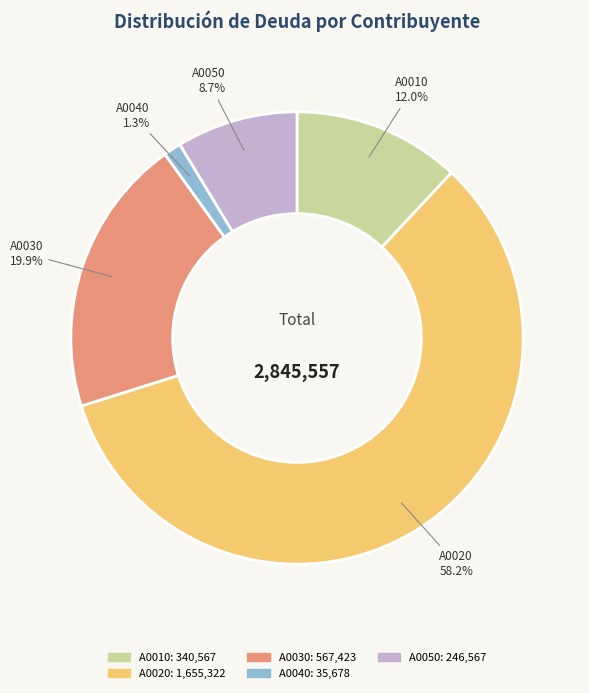

Count the number of slices in the pie.

5